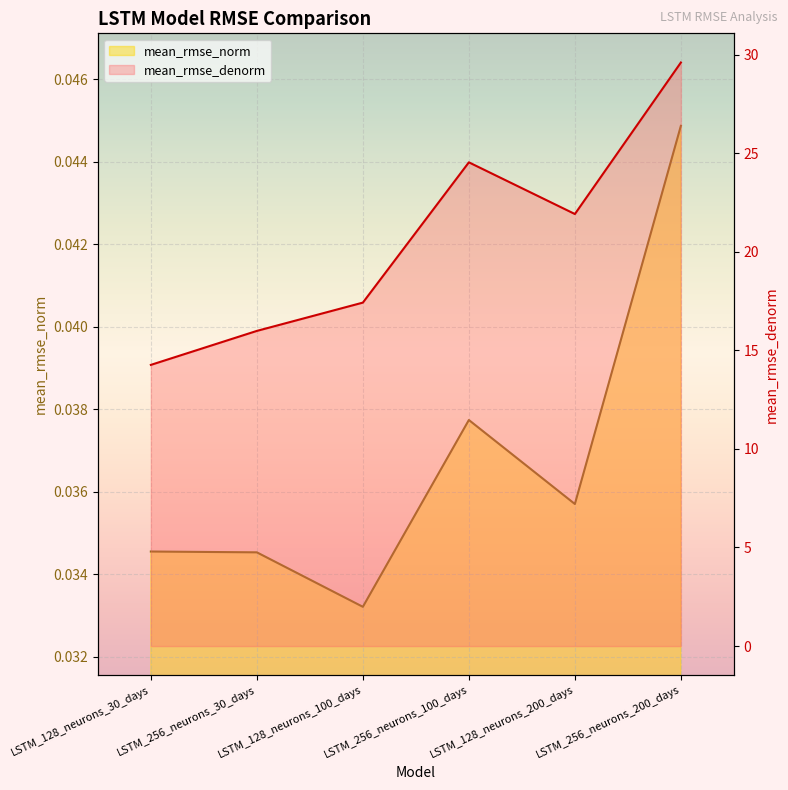

Reading left to right, list all the values displayed in this chart.

mean_rmse_norm: 0.0	0.0	0.0	0.0	0.0	0.0
mean_rmse_denorm: 14.3	16.0	17.4	24.5	21.9	29.6